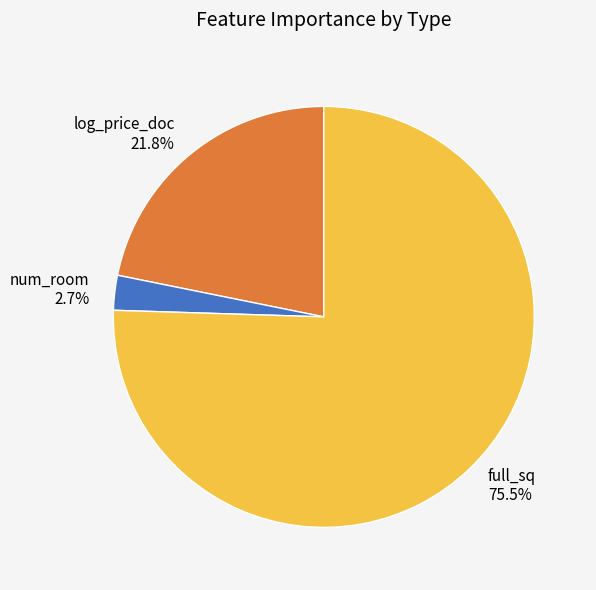

The log_price_doc slice represents 22% of the pie. True or false?

True